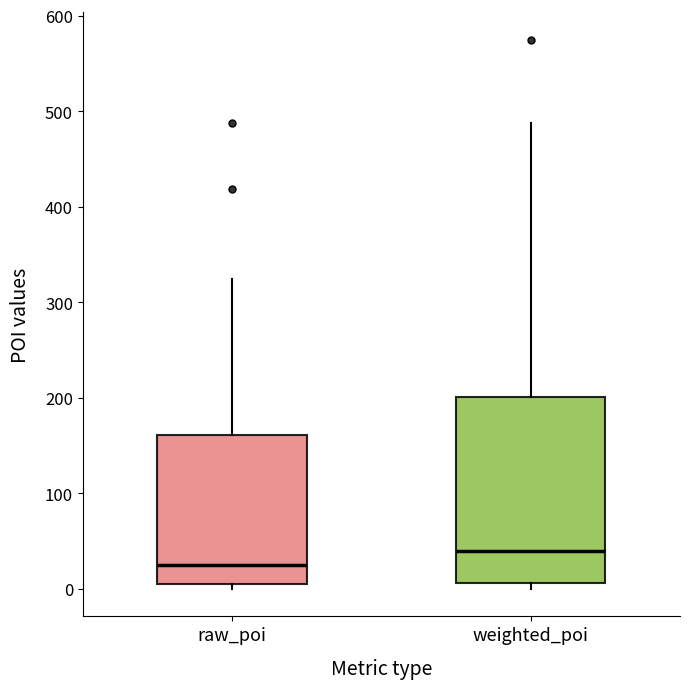

Reading left to right, transcribe this box plot: for each box, give where its median line is, the range the box spans, and where its two whiskers end, as read against the y-axis. The values are not printed on the chart, so give them approximately, as read against the axis.

raw_poi: median 30, box 10 to 160, whiskers 0 to 320
weighted_poi: median 40, box 10 to 200, whiskers 0 to 490